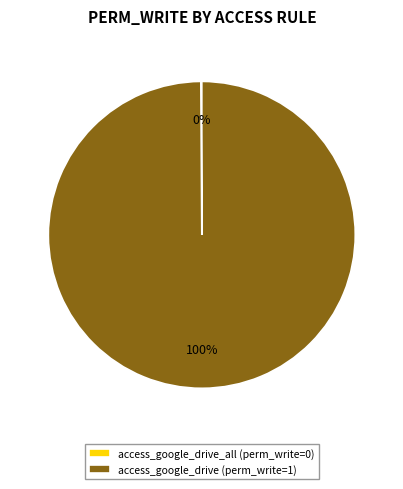

To the nearest percent, what is the difference between the largest and smallest slice percentages?

100%